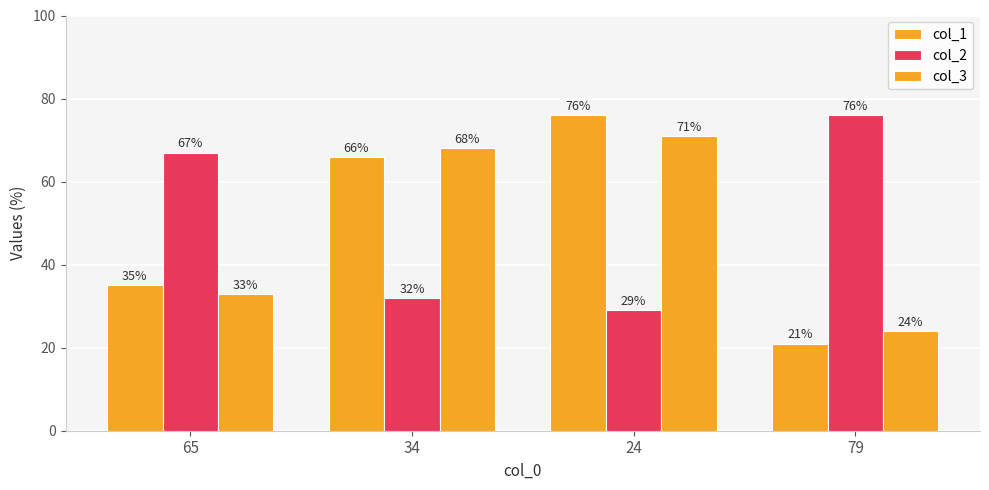

How many bars are there in each group?

3